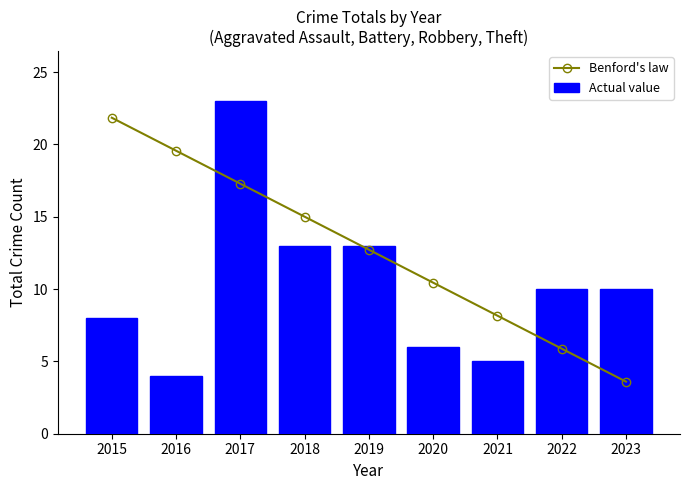

How many values in the Benford's law series exceed 12?

5